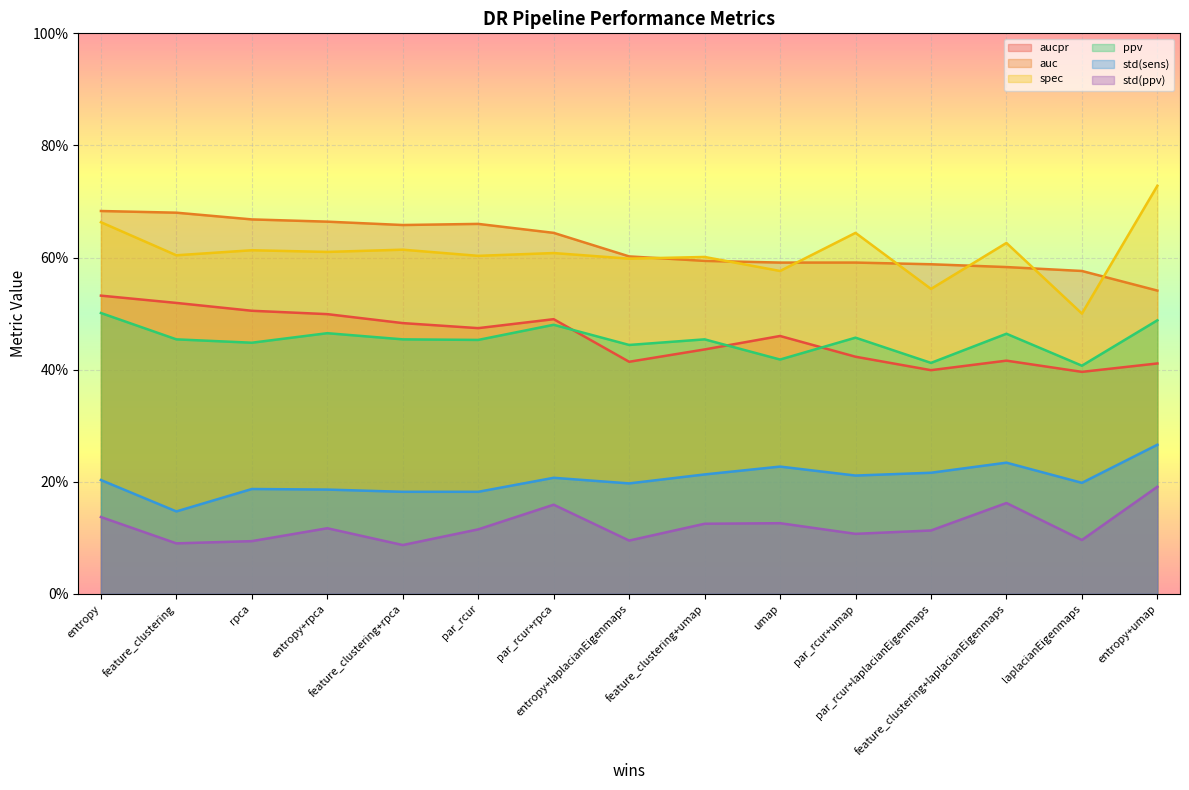

What is the label of the 5th point from the left?

feature_clustering+rpca